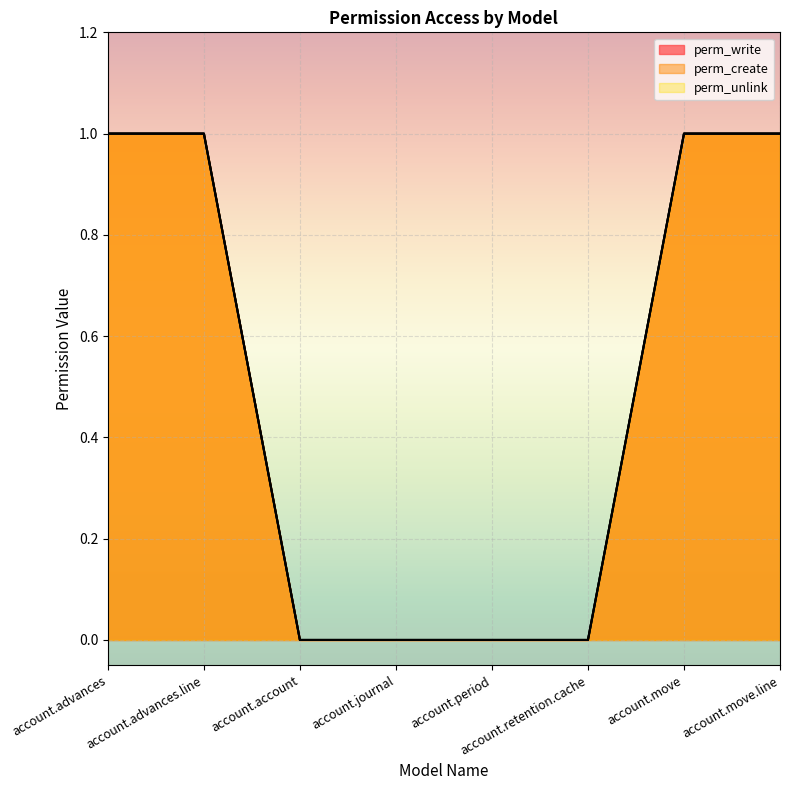

What is the difference between the maximum and minimum values in the perm_write (line) series?

1